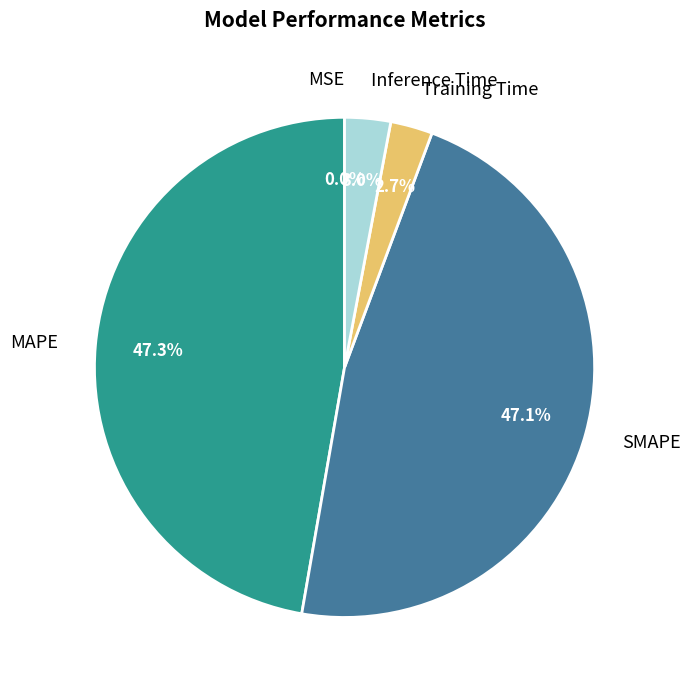

Does any single category account for the majority?

No